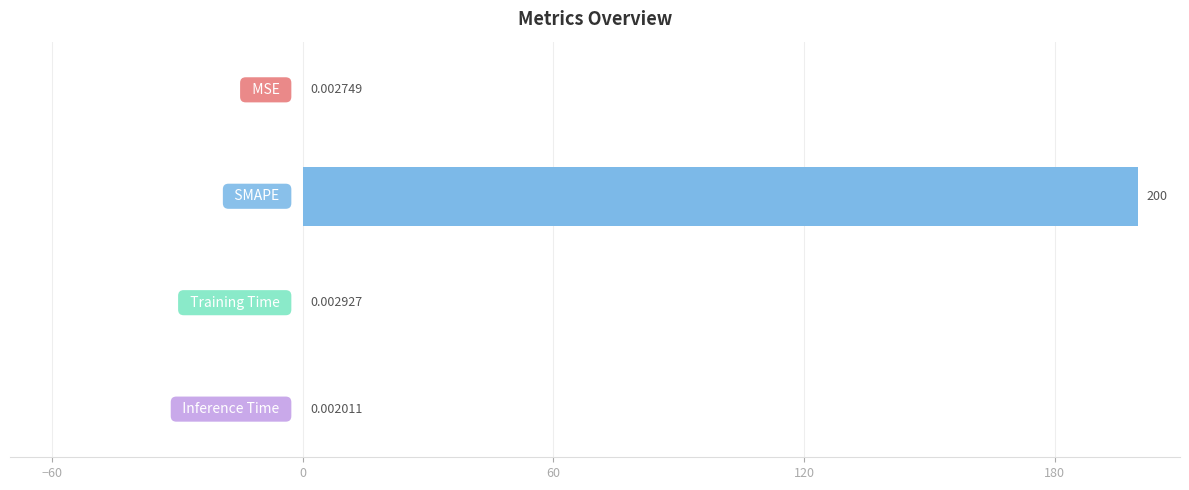

What is the sum of all values?

200.0